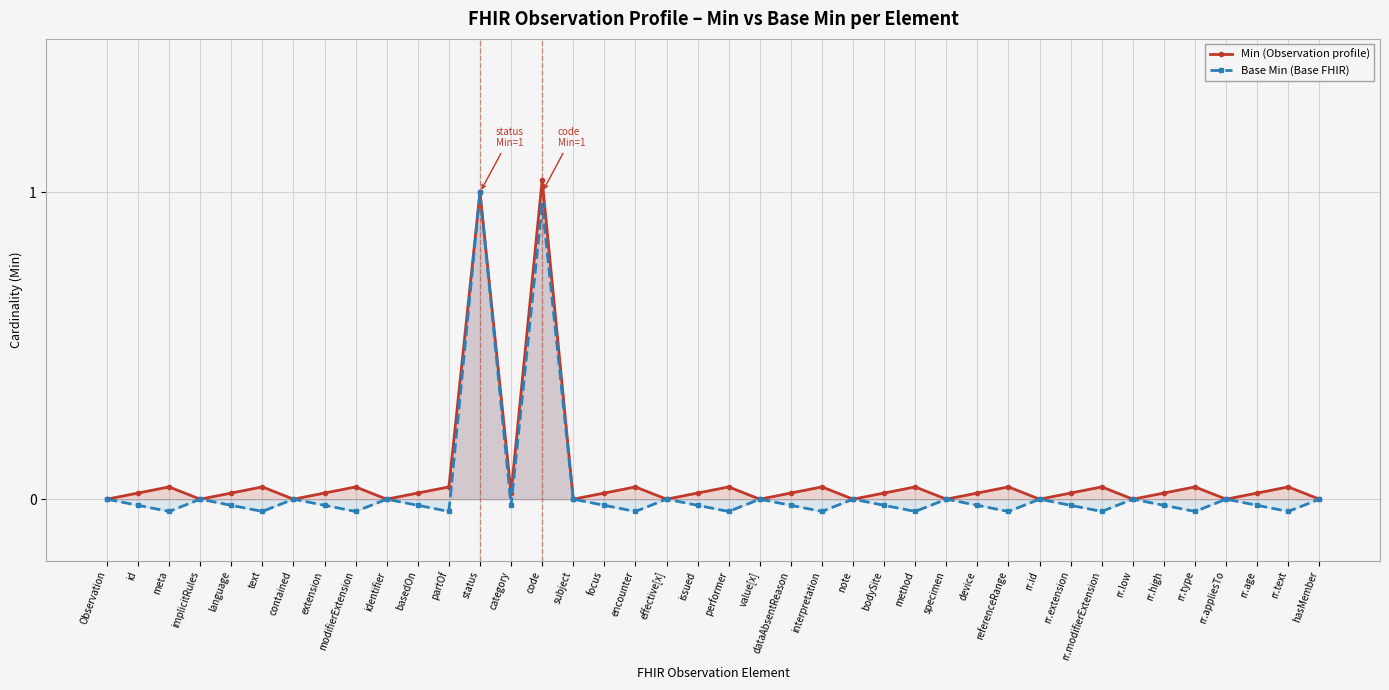

Between bodySite and rr.age, which series saw the biggest shift?

Min (Observation profile)